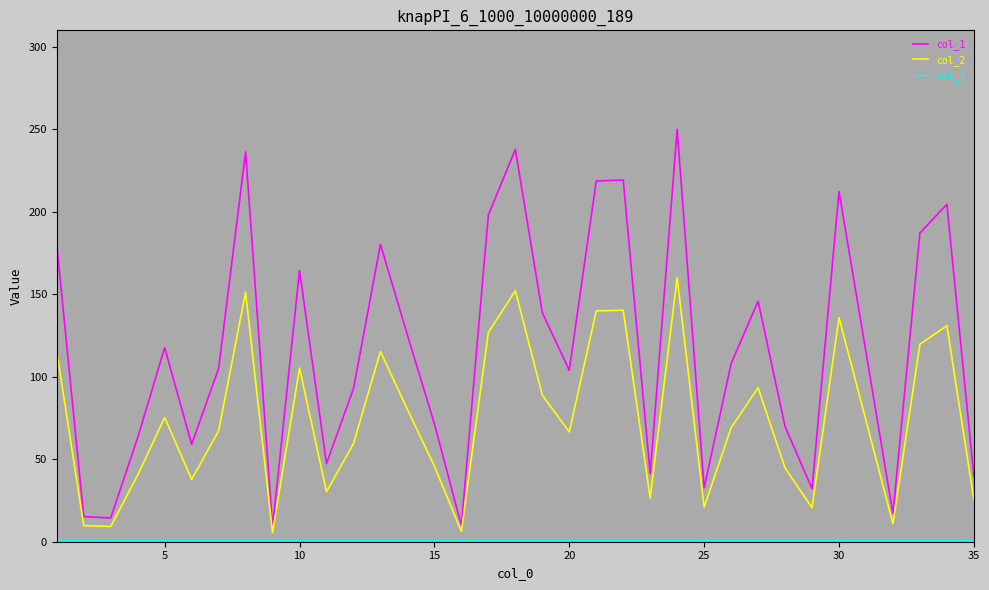

What is the average value of the col_1 series?

116.1